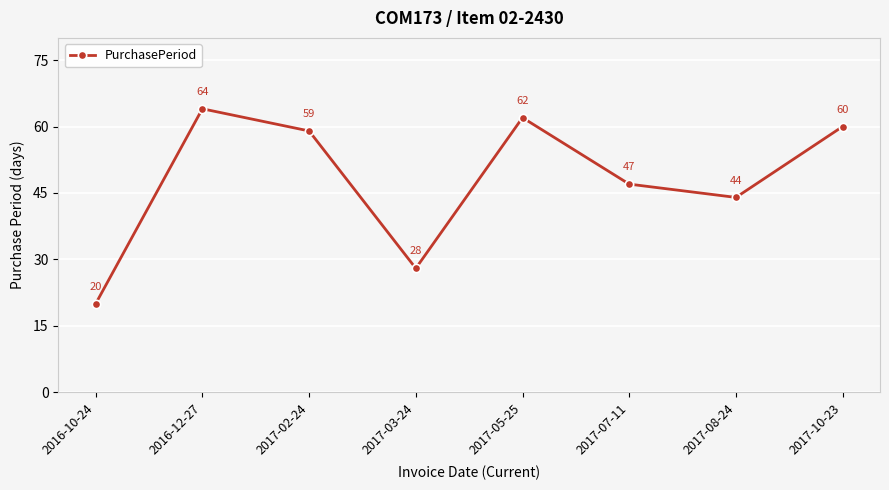

What is the difference between the values at 2016-12-27 and 2017-10-23?

4